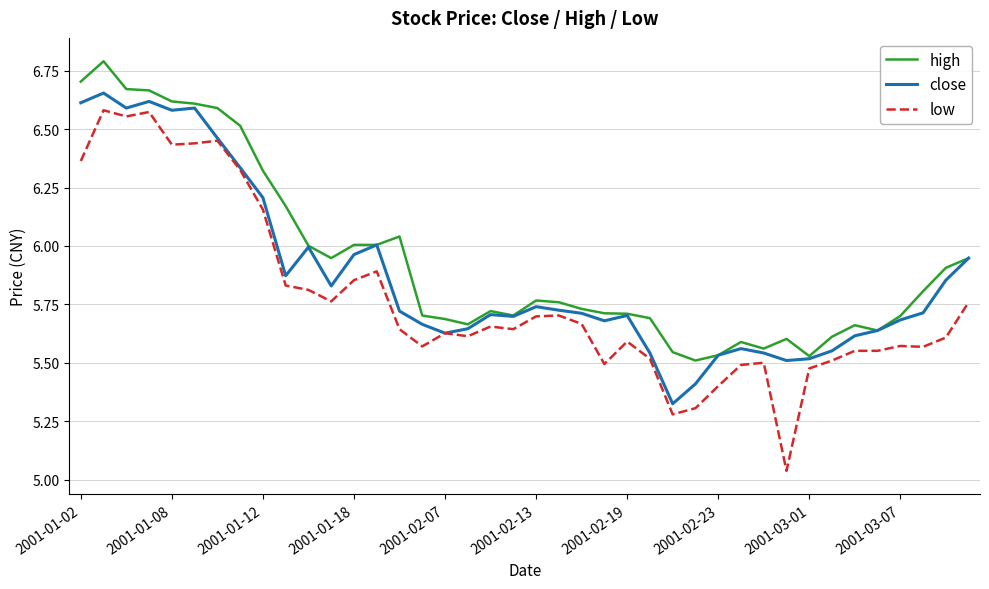

Which series has the widest spread of values?

low